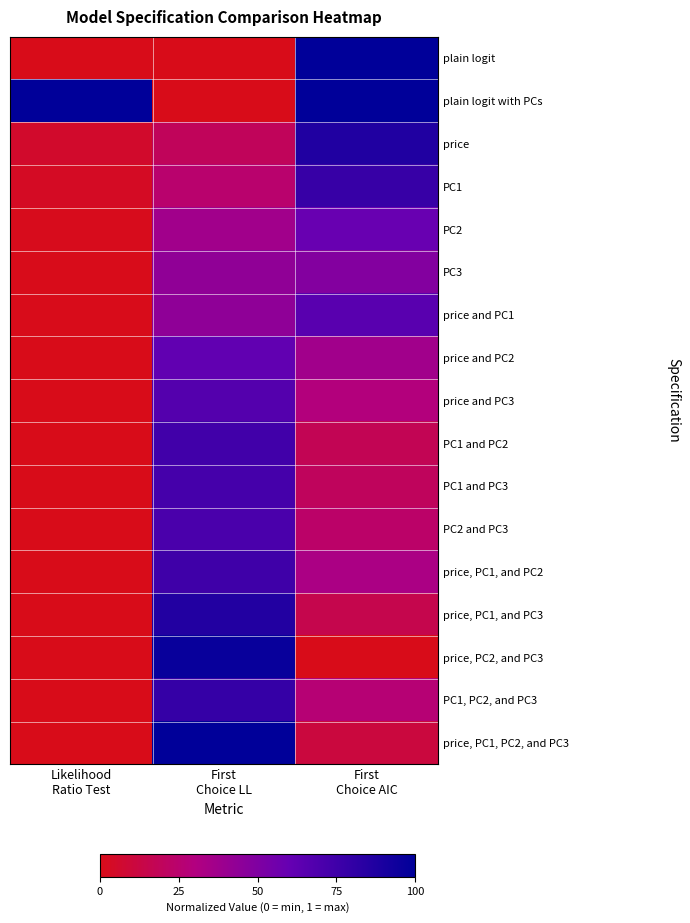

Which label corresponds to the smallest value in the chart?

Likelihood
Ratio Test